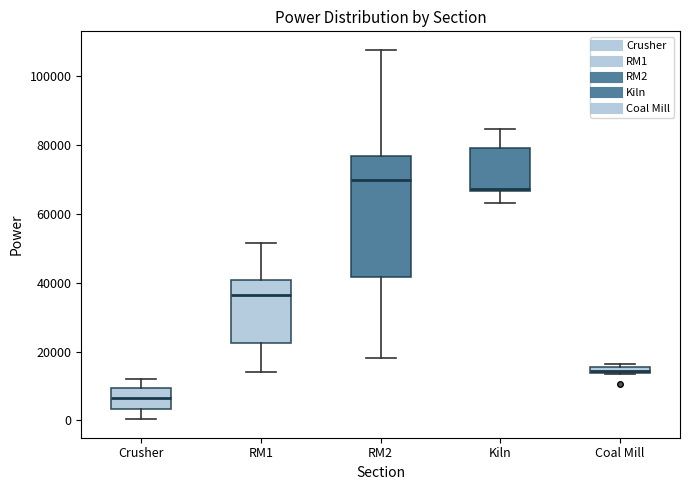

Which box has the lowest median line?

Crusher